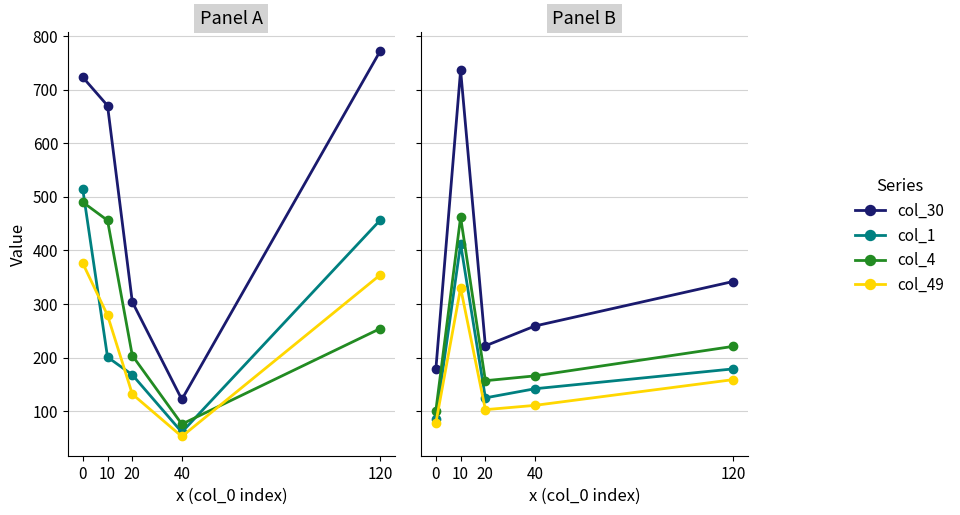

Between 20 and 40, which series saw the biggest shift?

col_30